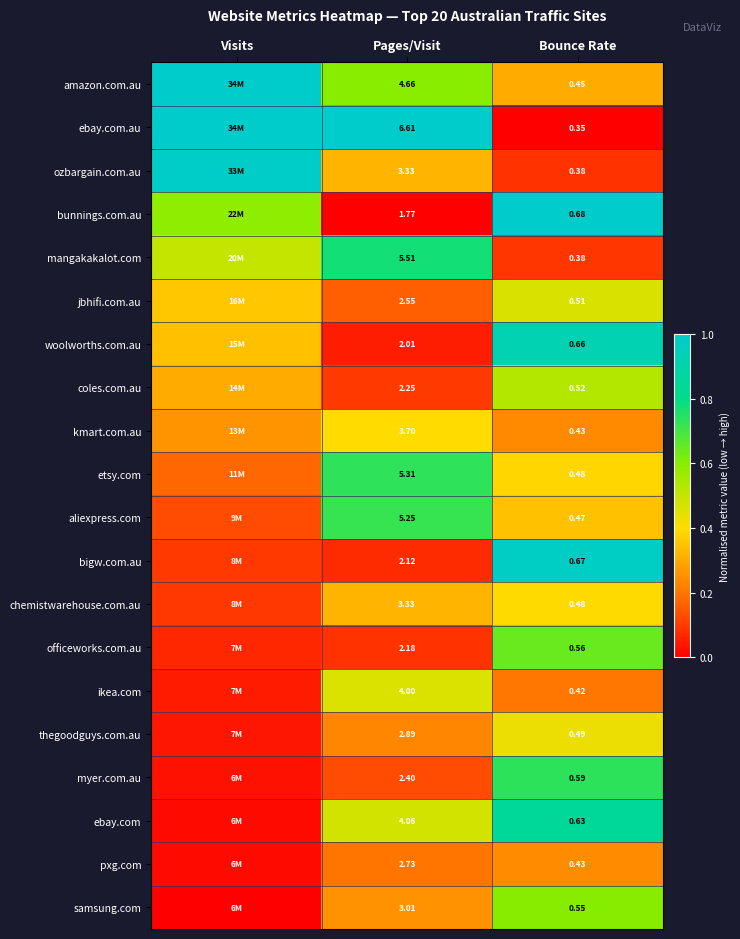

What is the maximum value shown in the chart?

1.0